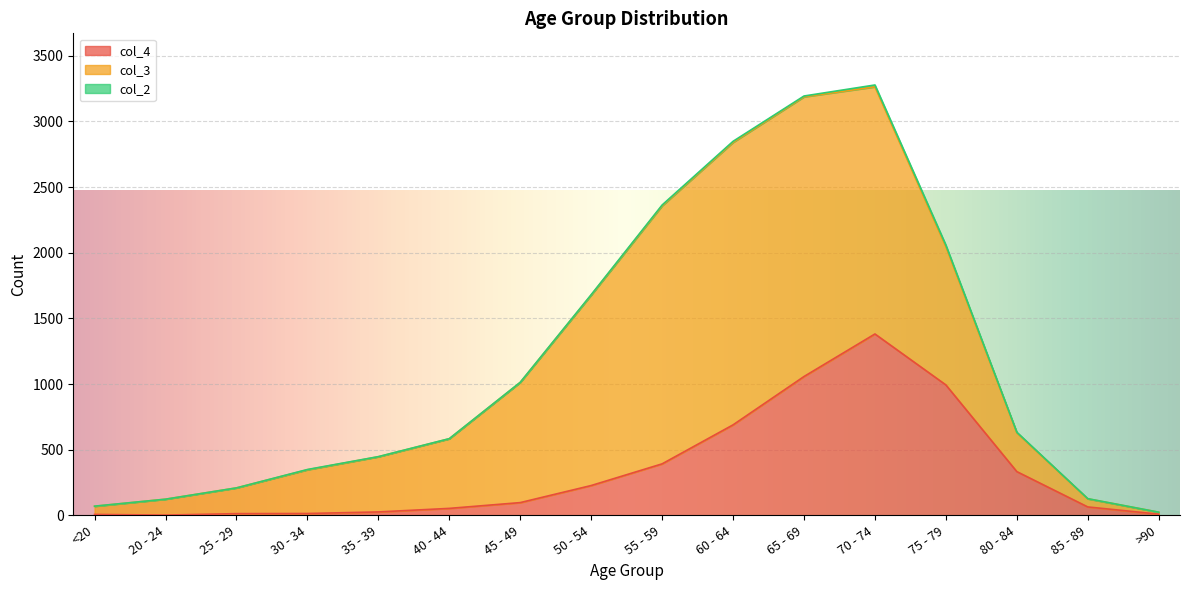

Which series ends up on top after the final intersection of col_3 and col_4?

col_3